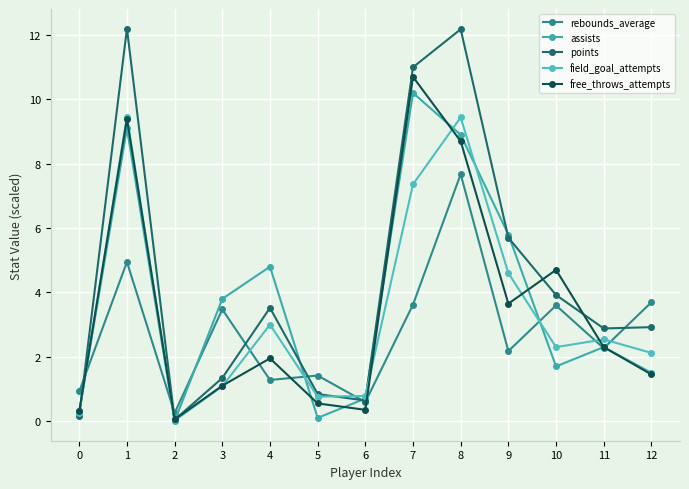

What is the approximate value of field_goal_attempts at 12?

2.1